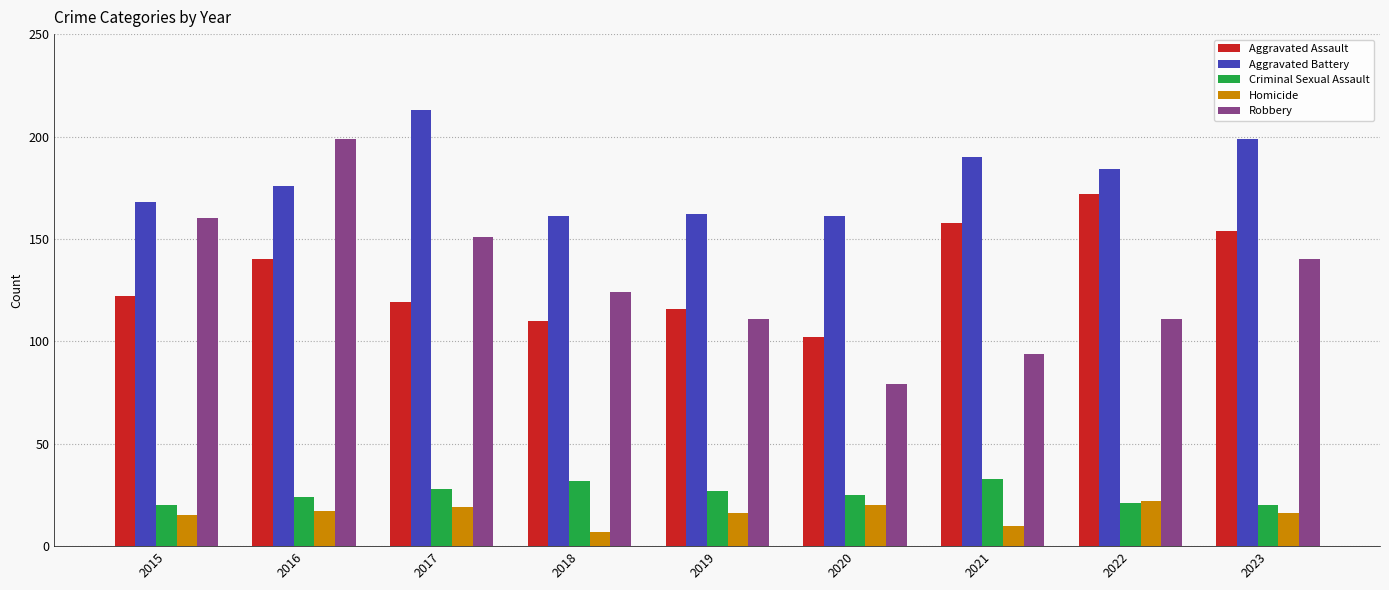

What are all the series names shown in the legend?

Aggravated Assault, Aggravated Battery, Criminal Sexual Assault, Homicide, Robbery